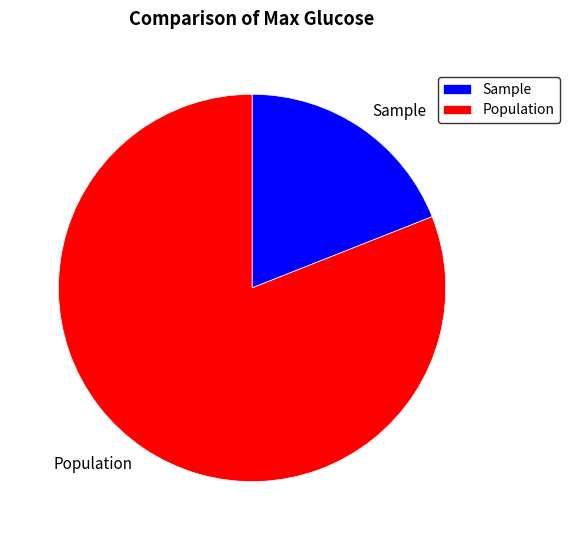

Approximately how many times larger is the value at Population compared to Sample?

4.3